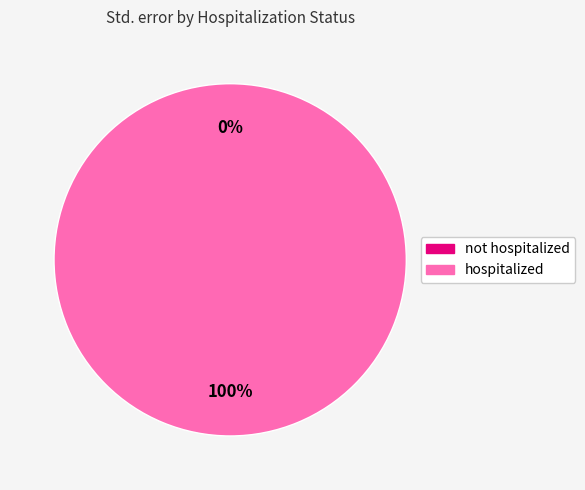

The hospitalized slice represents 99% of the pie. True or false?

False